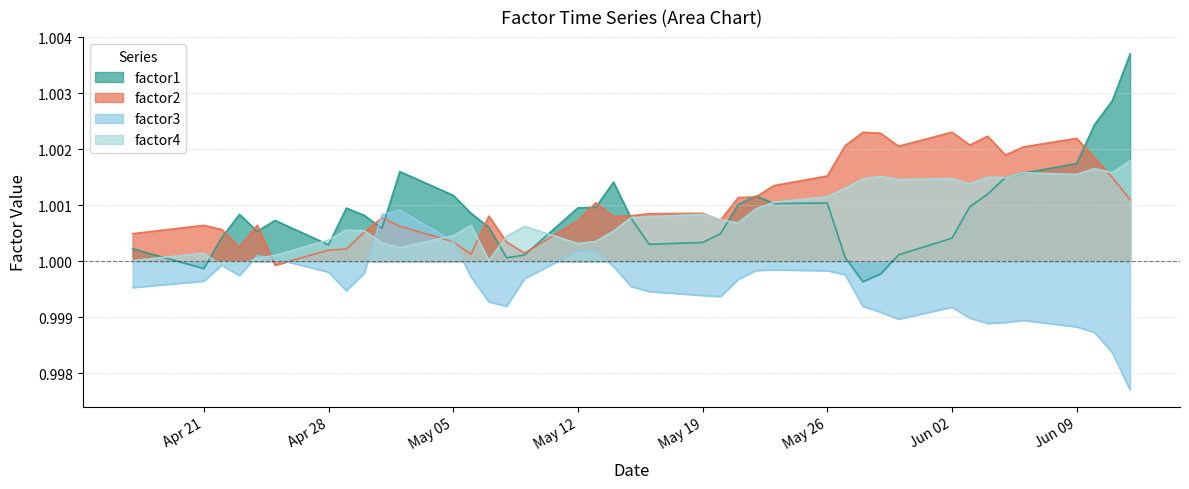

What are all the series names shown in the legend?

factor1, factor2, factor3, factor4